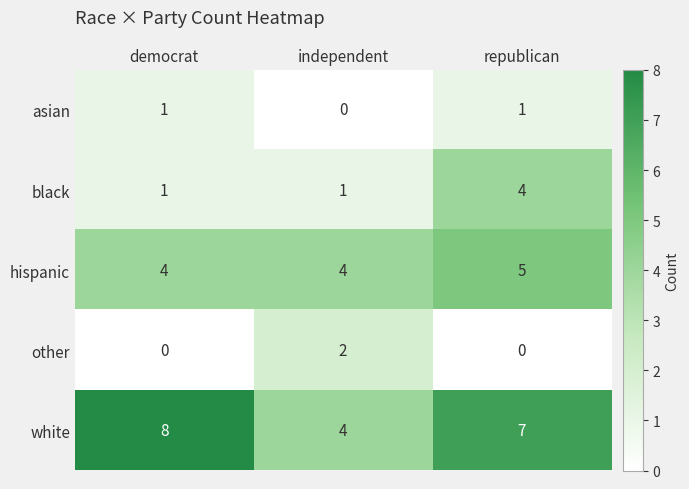

Reading left to right, what are all the values shown in this chart?

asian: democrat=1	independent=0	republican=1
black: democrat=1	independent=1	republican=4
hispanic: democrat=4	independent=4	republican=5
other: democrat=0	independent=2	republican=0
white: democrat=8	independent=4	republican=7